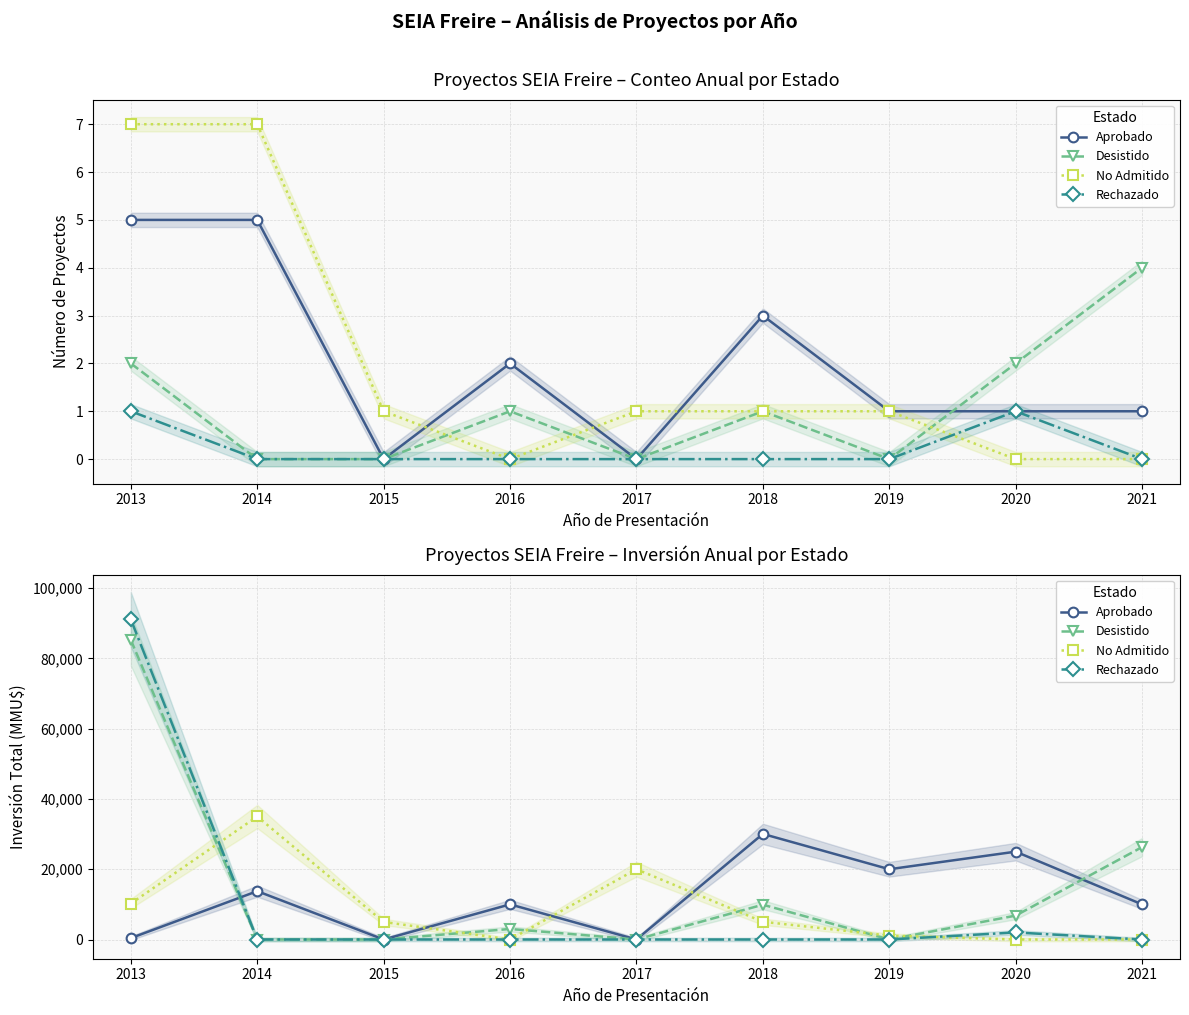

Where is the first local maximum for Rechazado?

2020